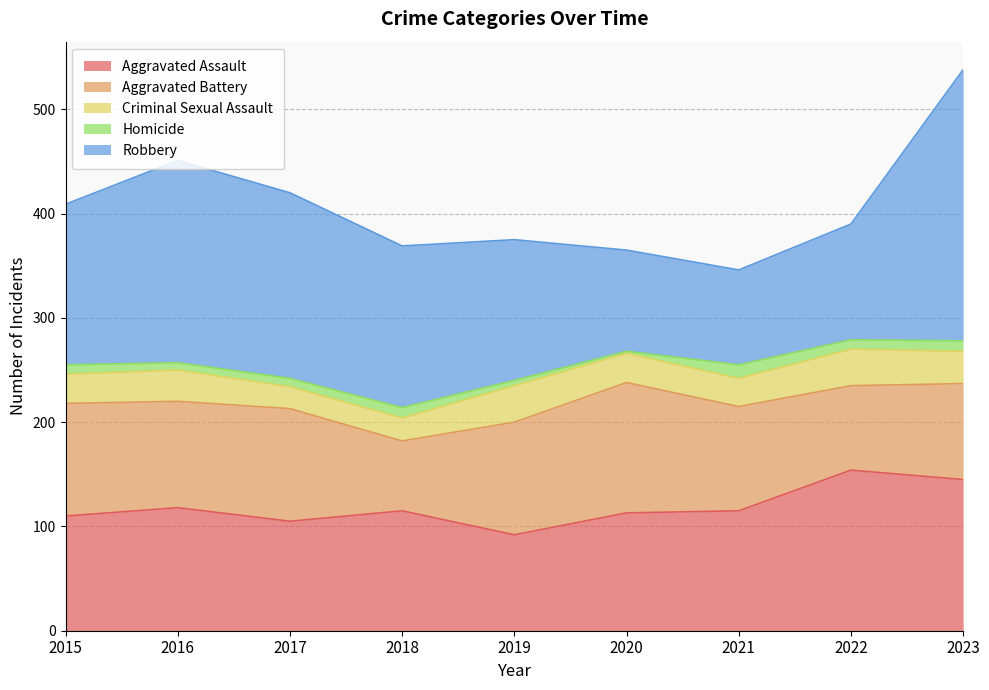

Which has a higher value, 2019 or 2017?

2017